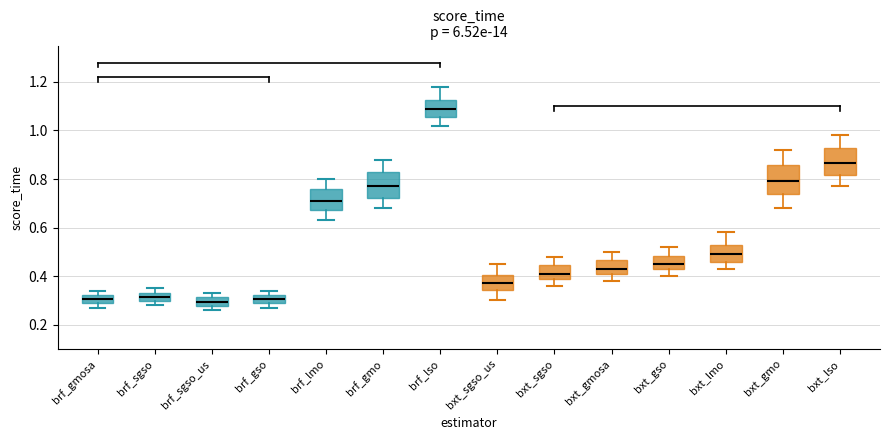

Reading left to right, read every box against the y-axis: the position of its median line, the range the box covers, and the ends of its whiskers. The values are not printed on the chart, so give them approximately, as read against the axis.

brf_gmosa: median 0.30, box 0.28 to 0.32, whiskers 0.28 (just below the box's lower edge) to 0.34
brf_sgso: median 0.32, box 0.30 to 0.34, whiskers 0.28 to 0.36
brf_sgso_us: median 0.30, box 0.28 to 0.32, whiskers 0.26 to 0.34
brf_gso: median 0.30, box 0.28 to 0.32, whiskers 0.28 (just below the box's lower edge) to 0.34
brf_lmo: median 0.72, box 0.68 to 0.76, whiskers 0.64 to 0.80
brf_gmo: median 0.78, box 0.72 to 0.82, whiskers 0.68 to 0.88
brf_lso: median 1.10, box 1.06 to 1.12, whiskers 1.02 to 1.18
bxt_sgso_us: median 0.38, box 0.34 to 0.40, whiskers 0.30 to 0.46
bxt_sgso: median 0.42, box 0.38 to 0.44, whiskers 0.36 to 0.48
bxt_gmosa: median 0.44, box 0.40 to 0.46, whiskers 0.38 to 0.50
bxt_gso: median 0.46, box 0.42 to 0.48, whiskers 0.40 to 0.52
bxt_lmo: median 0.50, box 0.46 to 0.52, whiskers 0.44 to 0.58
bxt_gmo: median 0.80, box 0.74 to 0.86, whiskers 0.68 to 0.92
bxt_lso: median 0.86, box 0.82 to 0.92, whiskers 0.78 to 0.98